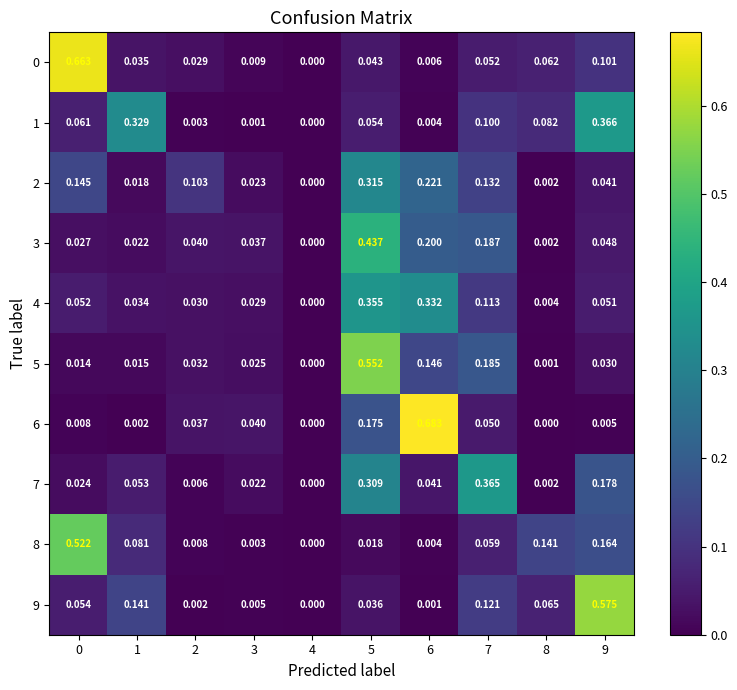

At which category is the sum across all series the highest?

5